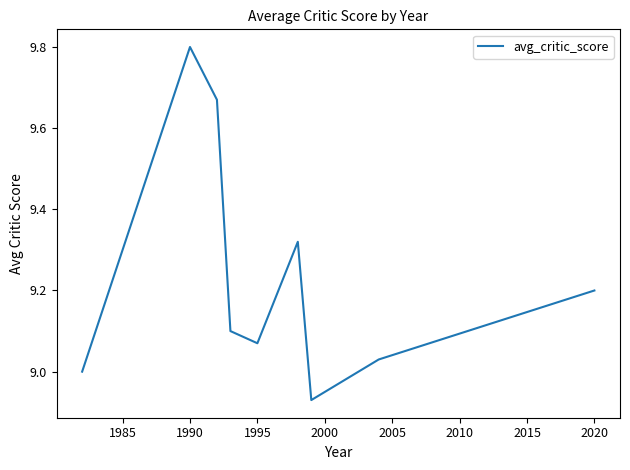

What is the maximum value shown in the chart?

9.8